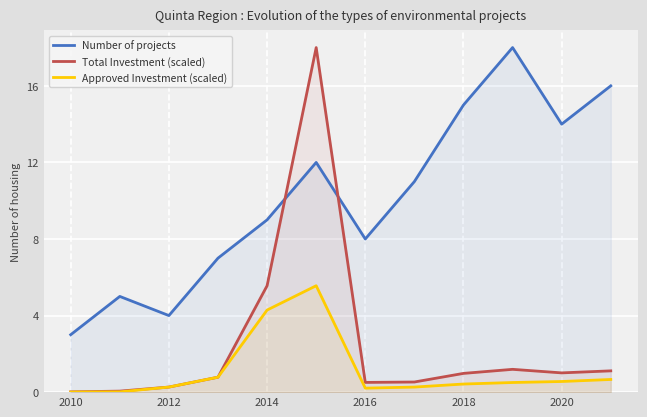

How many interior local peaks does the Approved Investment (scaled) series have?

1